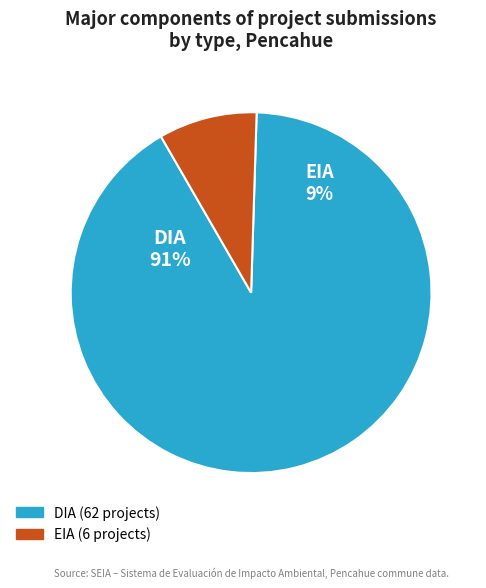

To the nearest percent, what is the combined percentage of DIA and EIA?

100%